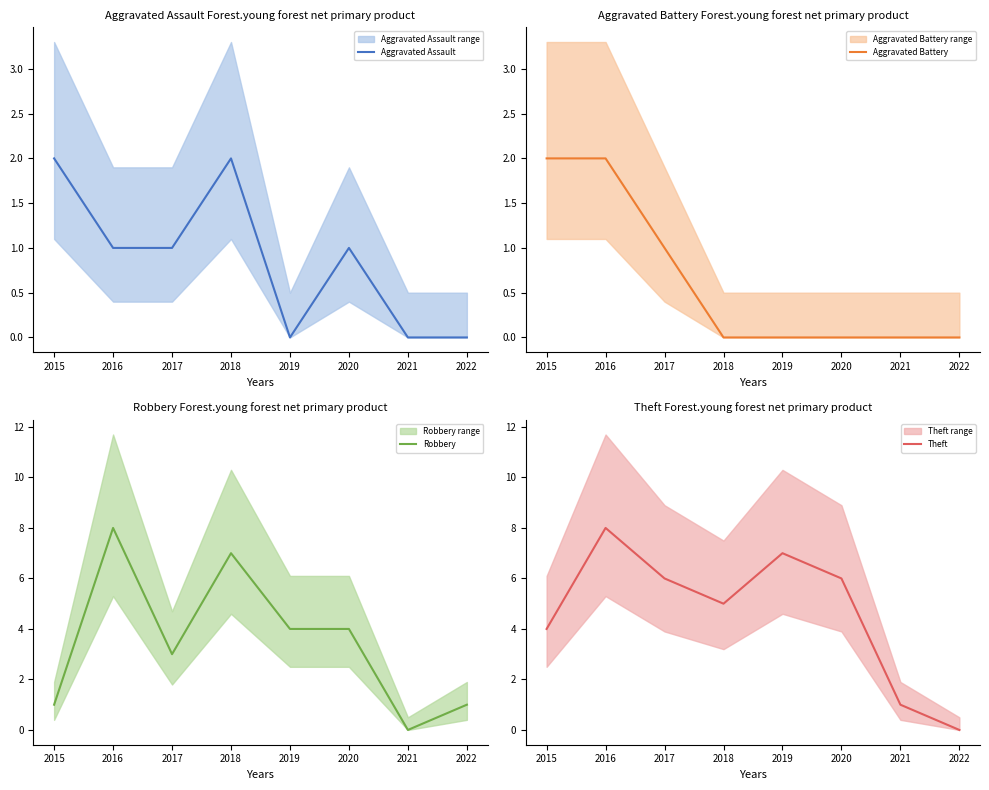

Rank the series by their maximum value, from highest to lowest.

Robbery, Theft, Aggravated Assault, Aggravated Battery